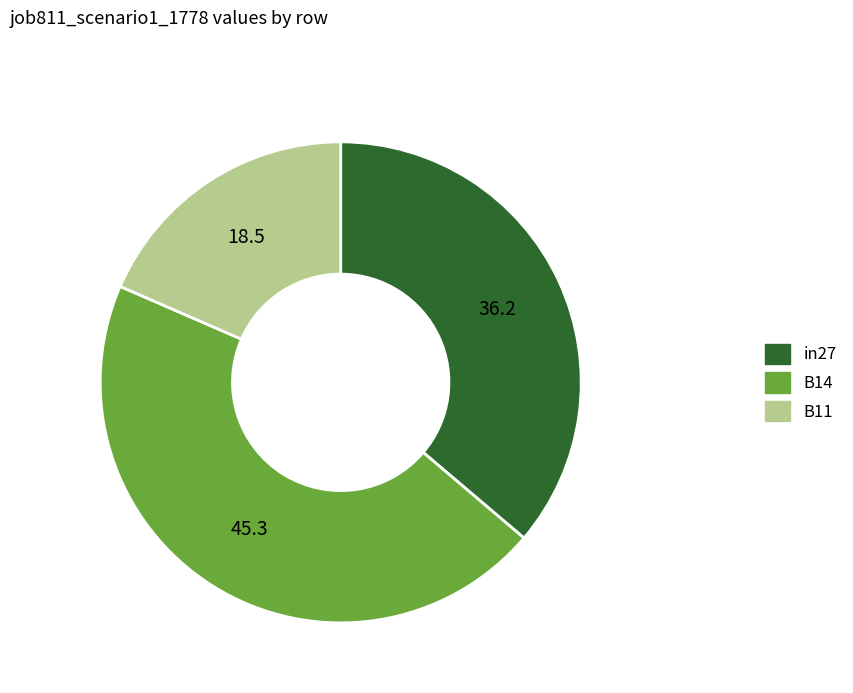

Which category has the smallest portion of the pie?

B11